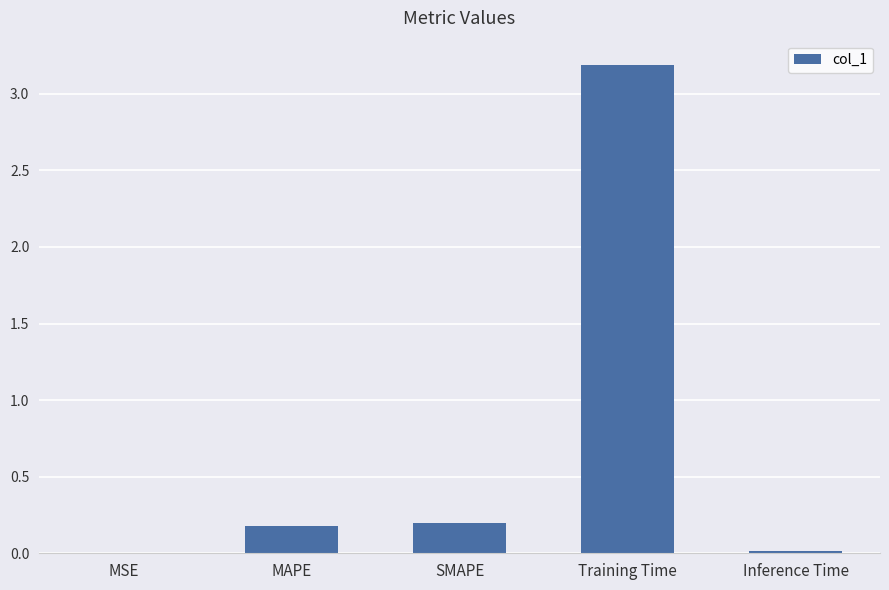

The value at MAPE is 0.2. True or false?

True